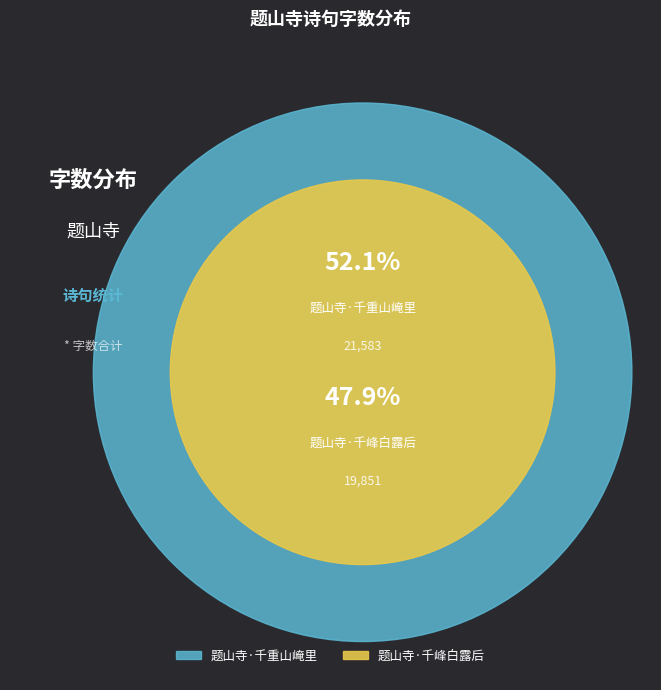

Does any single category account for the majority?

Yes